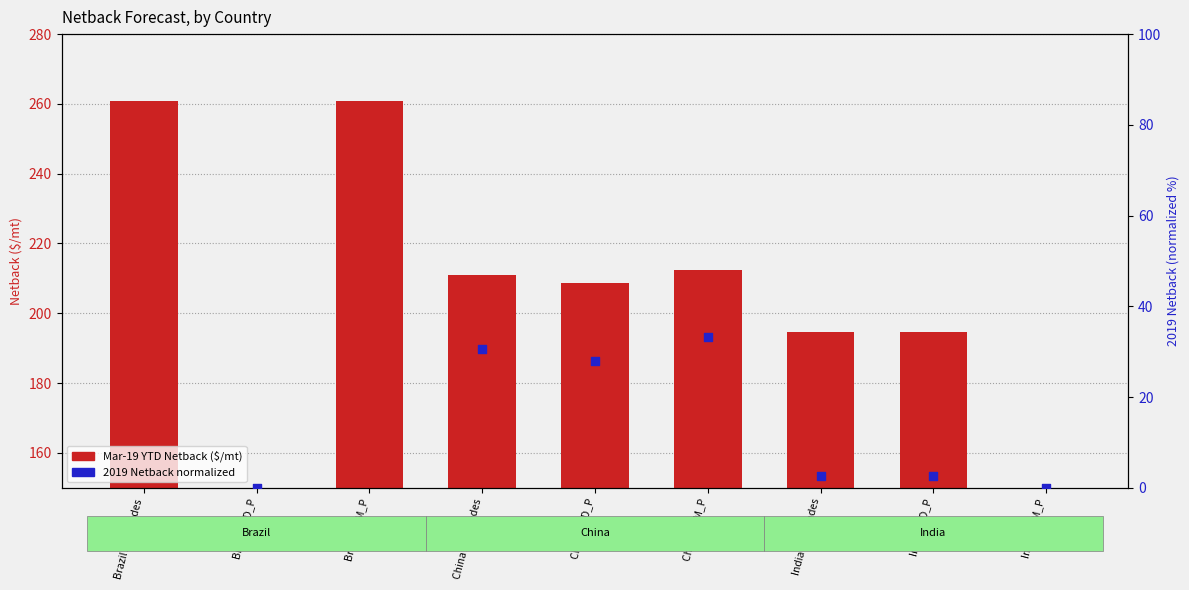

What are all the series names shown in the legend?

Mar-19 YTD Netback, 2019 Netback (normalized)